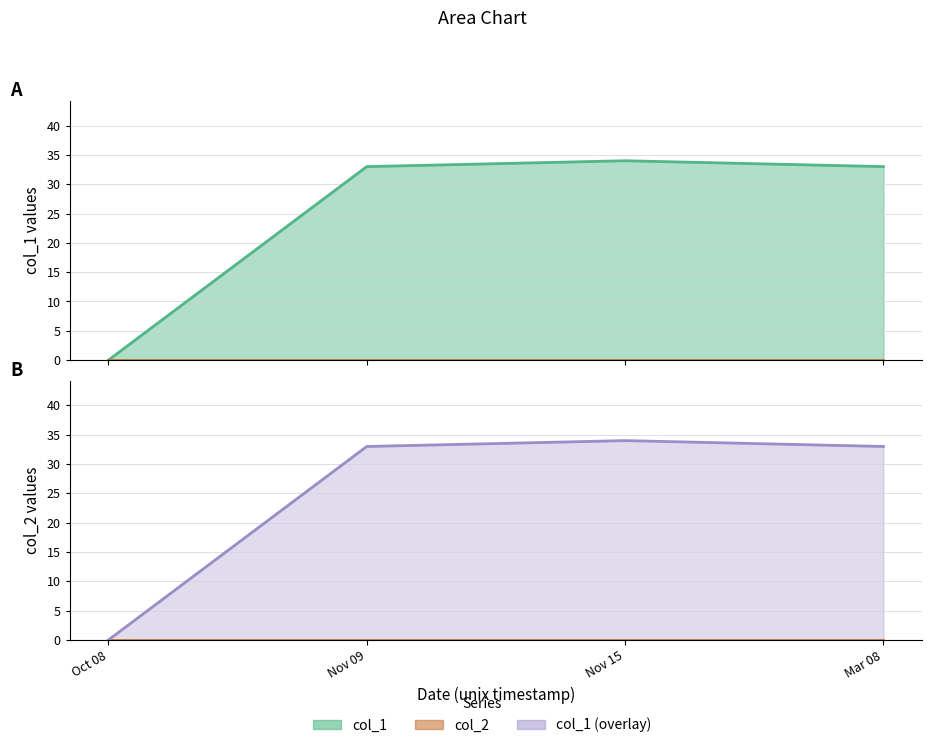

Between Nov 15 and Mar 08, which is larger?

Nov 15